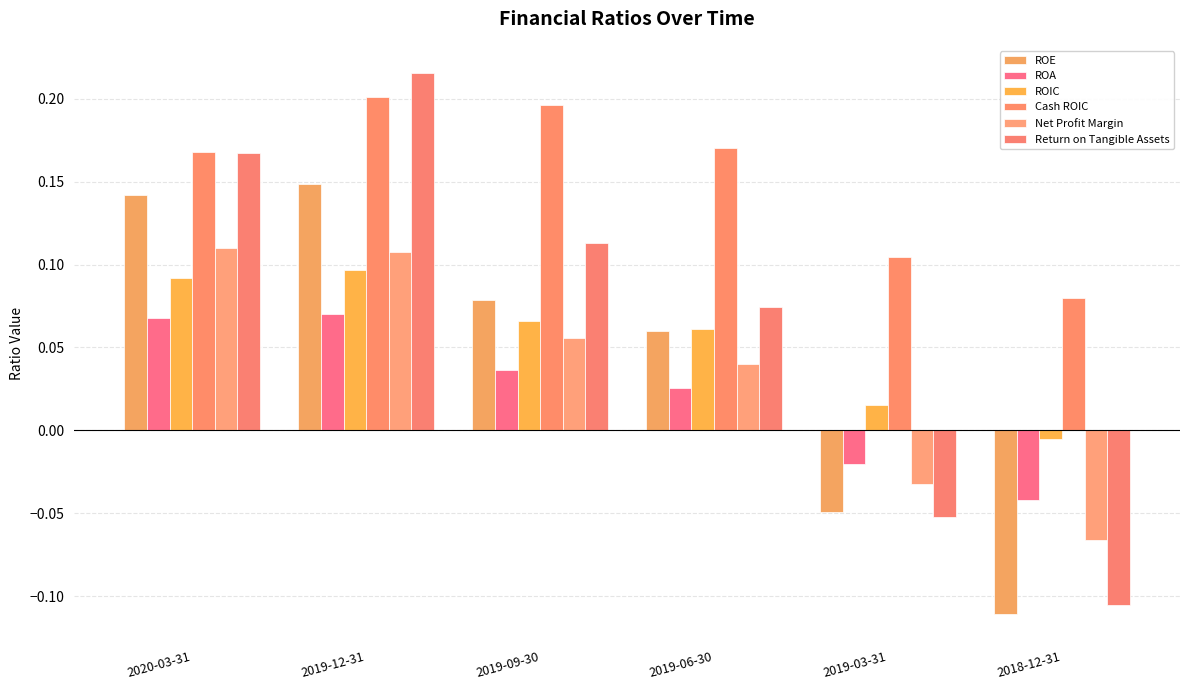

List the labels in order of Cash ROIC value, largest first.

2019-12-31, 2019-09-30, 2019-06-30, 2020-03-31, 2019-03-31, 2018-12-31